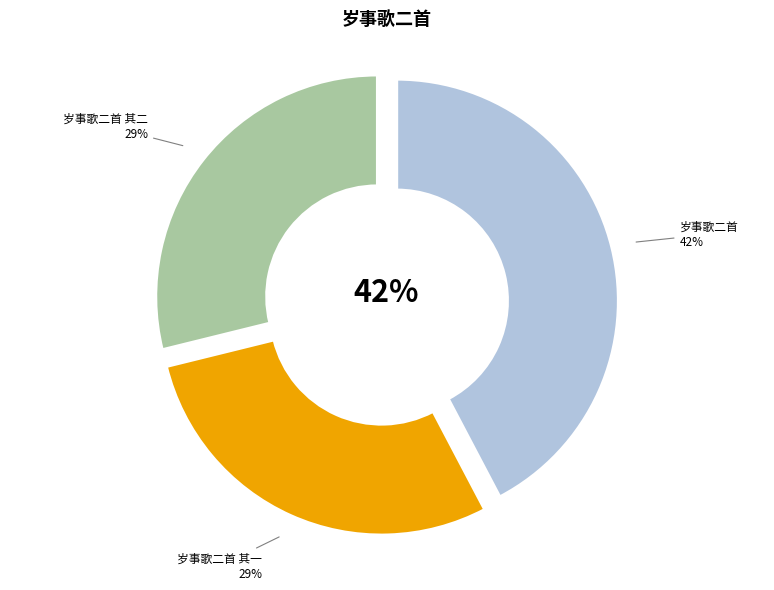

What is the ratio of the value at 岁事歌二首 其一 to the value at 岁事歌二首 其二?

1.0